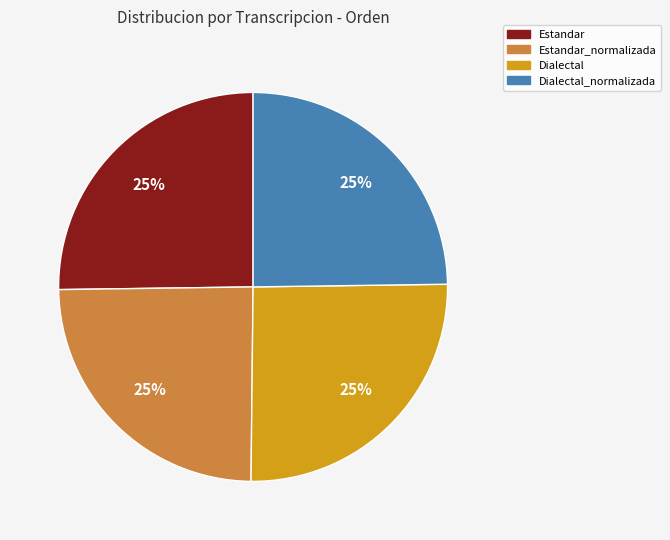

Is there a majority slice in this chart?

No